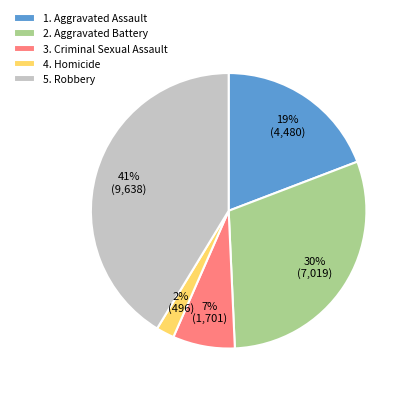

Is the sum of 1. Aggravated Assault and 3. Criminal Sexual Assault greater than half?

No